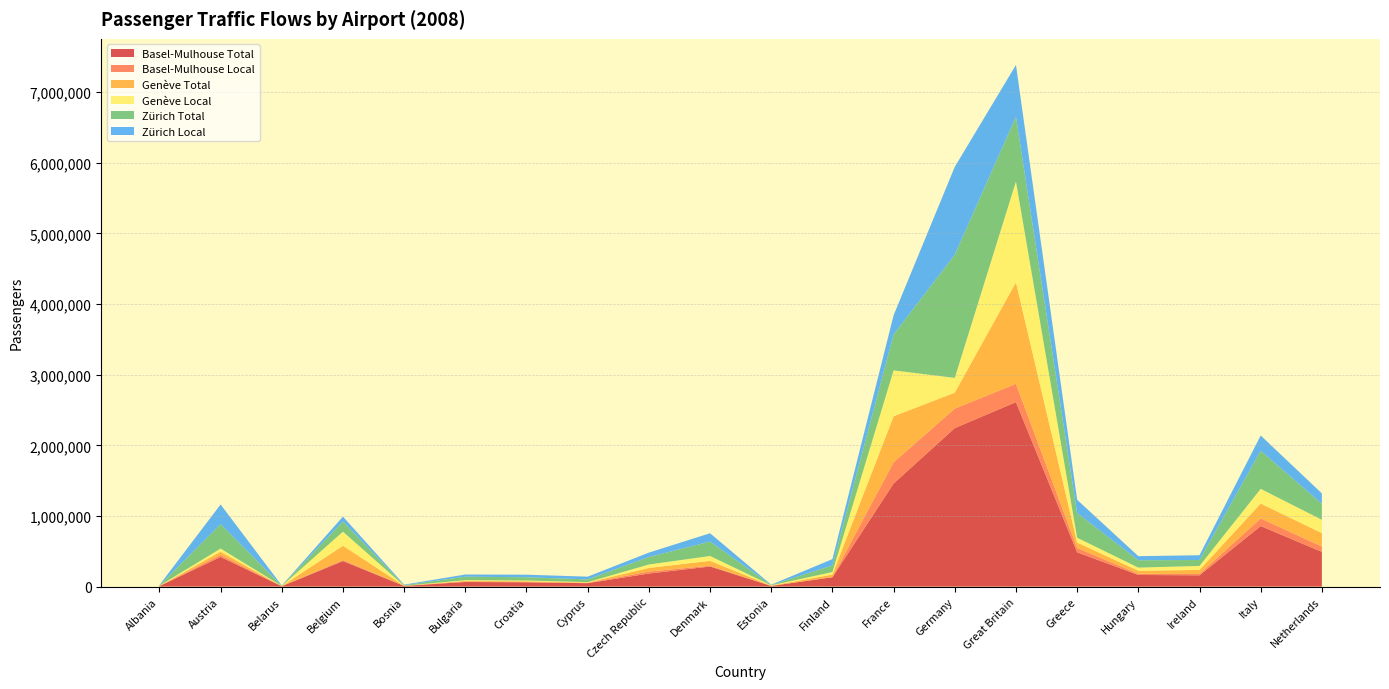

Reading left to right, transcribe all the data shown in this chart.

Basel-Mulhouse Total: 7184	420171	5418	361597	9513	65587	60918	48542	185407	284486	9300	132442	1459546	2244338	2611883	485937	164766	159917	857461	491691
Basel-Mulhouse Local: 250	27737	232	14601	287	6874	3953	4221	27979	11025	254	2037	299858	275794	259350	60779	16537	19266	107796	76149
Genève Total: 2660	46844	1756	202330	1296	9391	10882	5125	50824	69556	4328	36507	651854	225774	1436691	76550	43971	56833	210828	189130
Genève Local: 2635	43911	1732	199197	1289	9147	10704	5065	48611	68738	4266	34876	650073	209056	1427146	68948	43576	56725	207939	188718
Zürich Total: 4274	345590	3430	144666	7930	49322	46083	39196	106604	203905	4718	93898	507834	1742770	915842	348608	104258	83818	538837	226412
Zürich Local: 4274	278649	3430	68572	7836	30869	36336	38687	62020	117751	4718	89422	272140	1244587	734538	188354	57875	67797	216405	147756